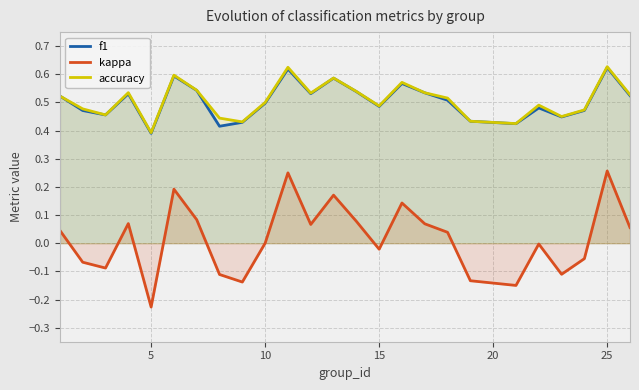

How many times do accuracy and f1 cross each other?

1